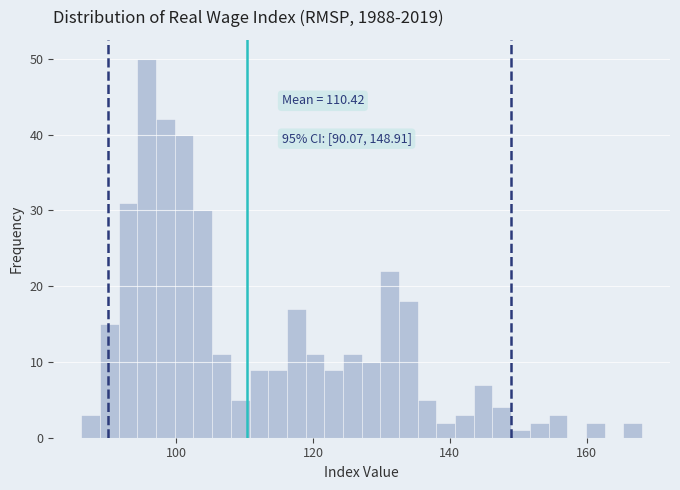

Around what value on the x-axis is the tallest bar? Give the approximate position of its centre, as read against the axis.

96